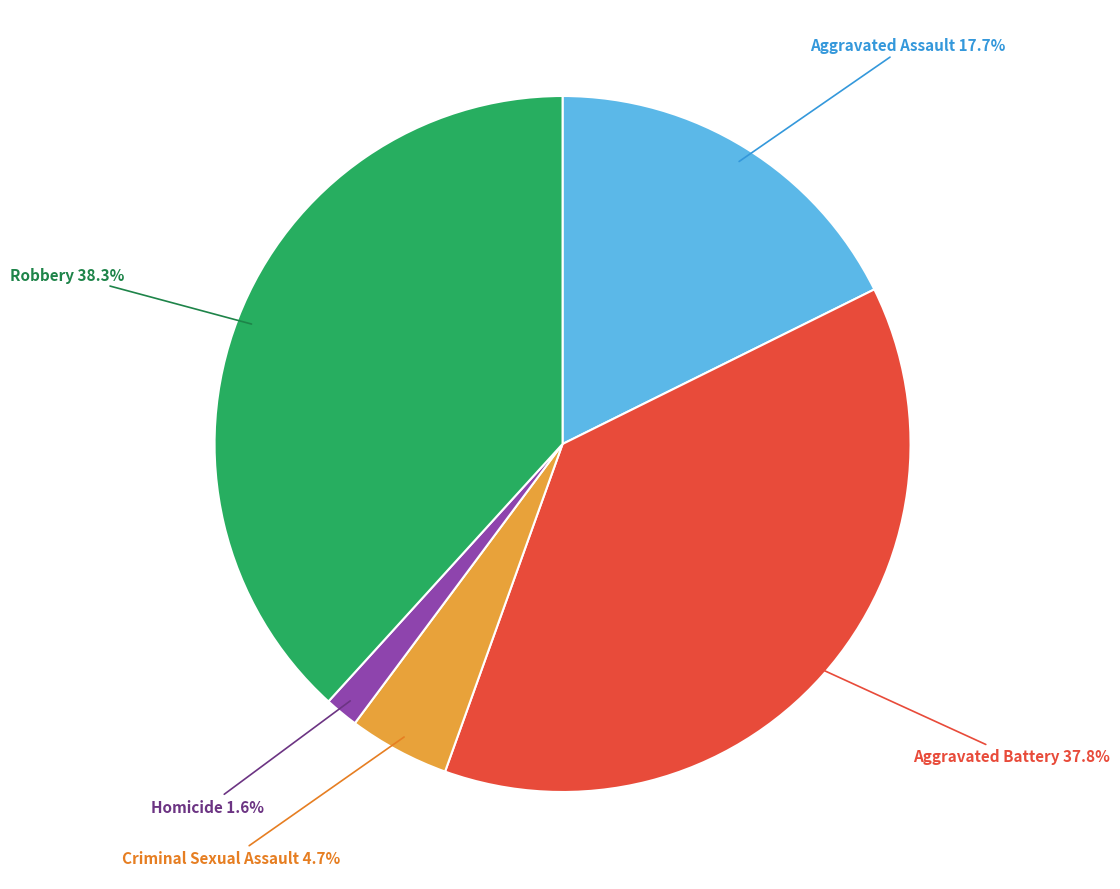

Does Criminal Sexual Assault represent more than half of the total?

No